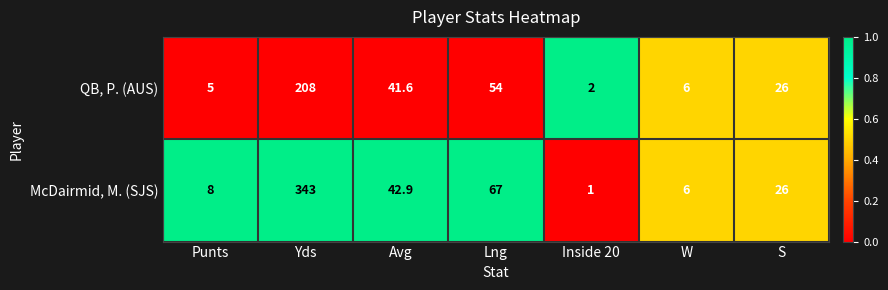

At which label does QB, P. (AUS) first exceed 26?

Yds